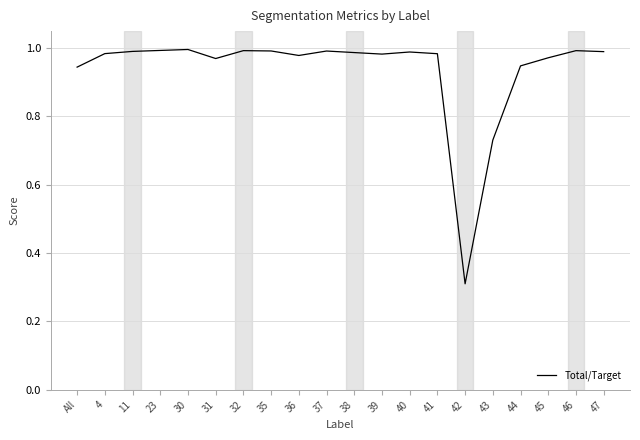

At which label is the value closest to 0?

42